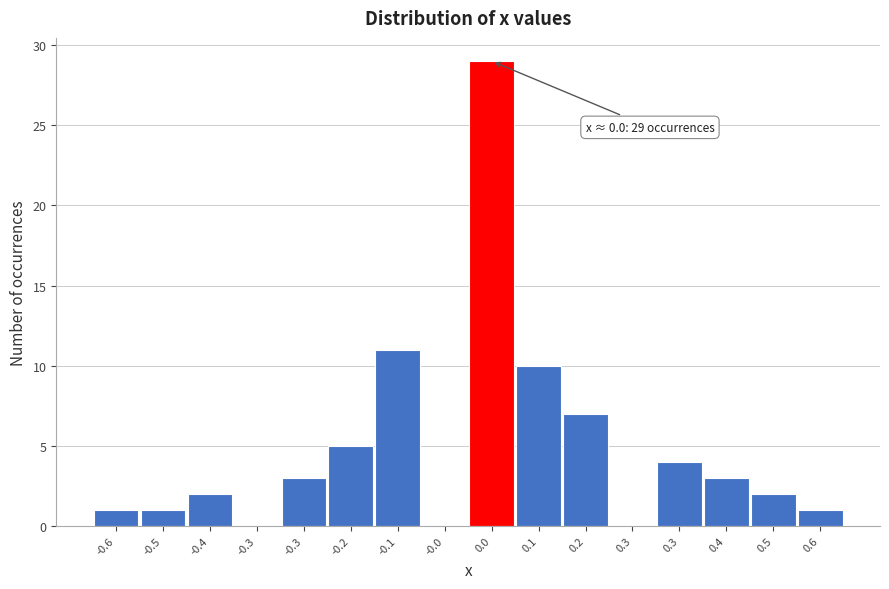

Are the bars horizontal?

No